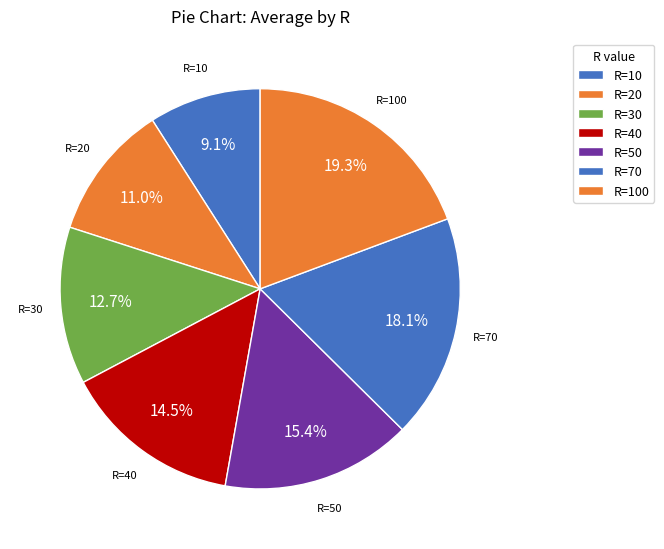

Is there a majority slice in this chart?

No